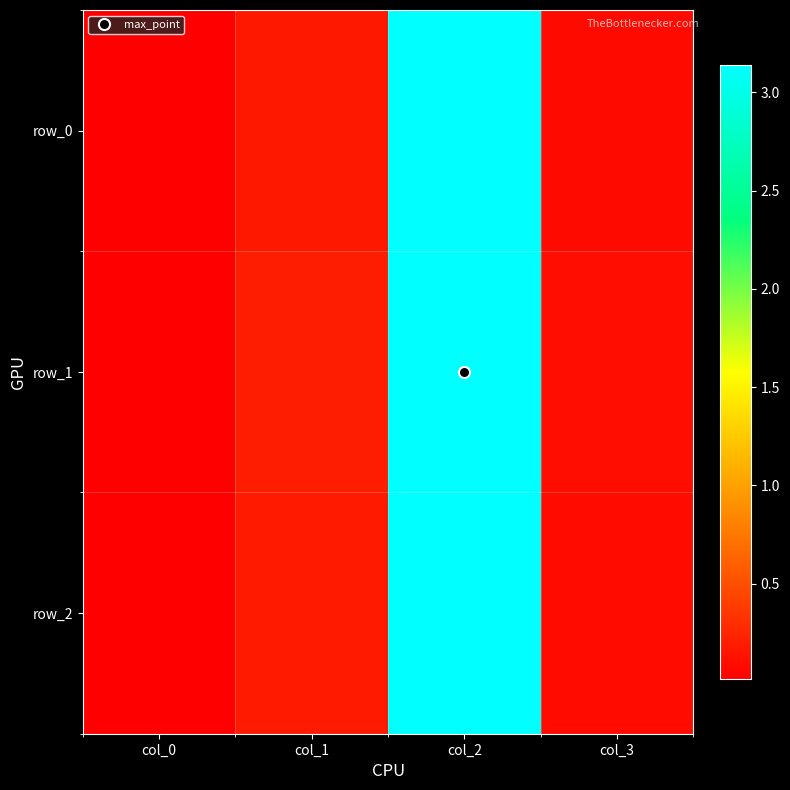

What is the difference between the maximum and minimum values in the row_1 series?

3.1